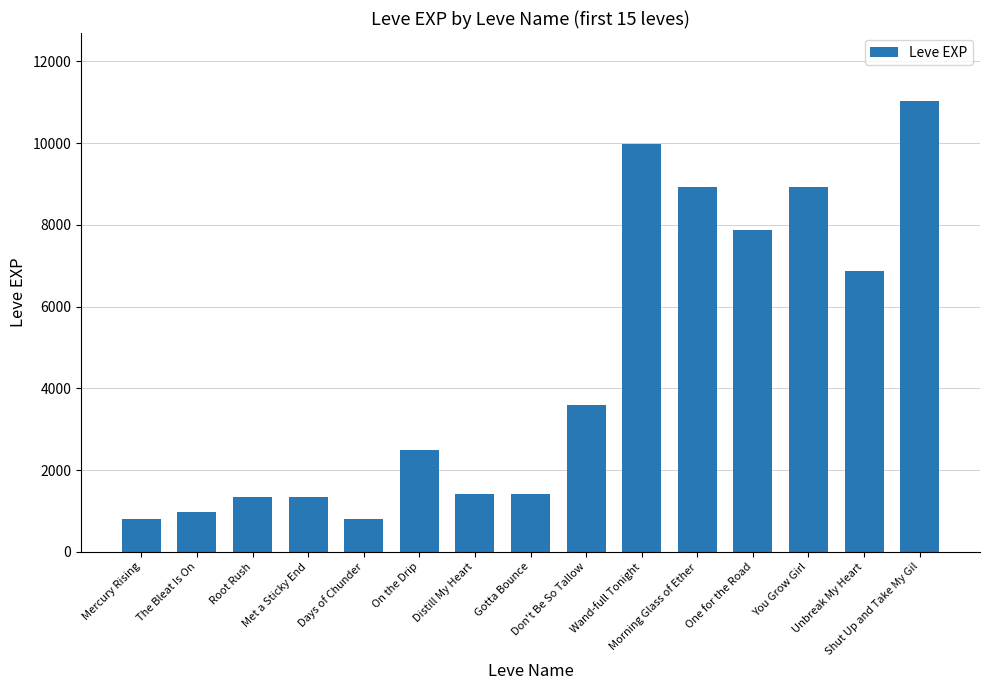

What is the smallest value displayed?

800